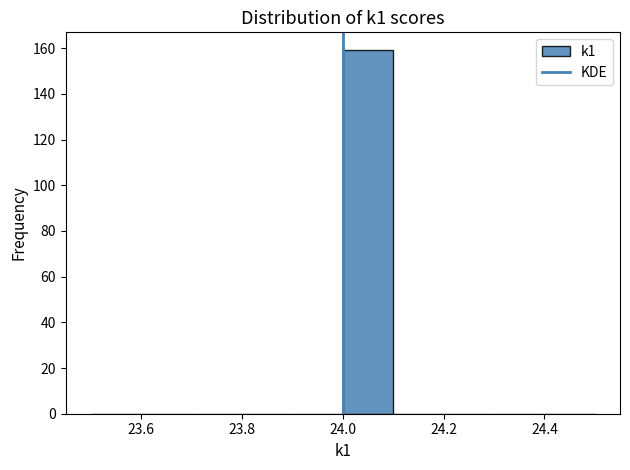

Reading left to right, list every bar in this chart as the range it spans on the x-axis followed by its height. The values are not printed on the chart, so give them approximately, as read against the axis.

23.5 to 23.6: 0
23.6 to 23.7: 0
23.7 to 23.8: 0
23.8 to 23.9: 0
23.9 to 24.0: 0
24.0 to 24.1: 160
24.1 to 24.2: 0
24.2 to 24.3: 0
24.3 to 24.4: 0
24.4 to 24.5: 0